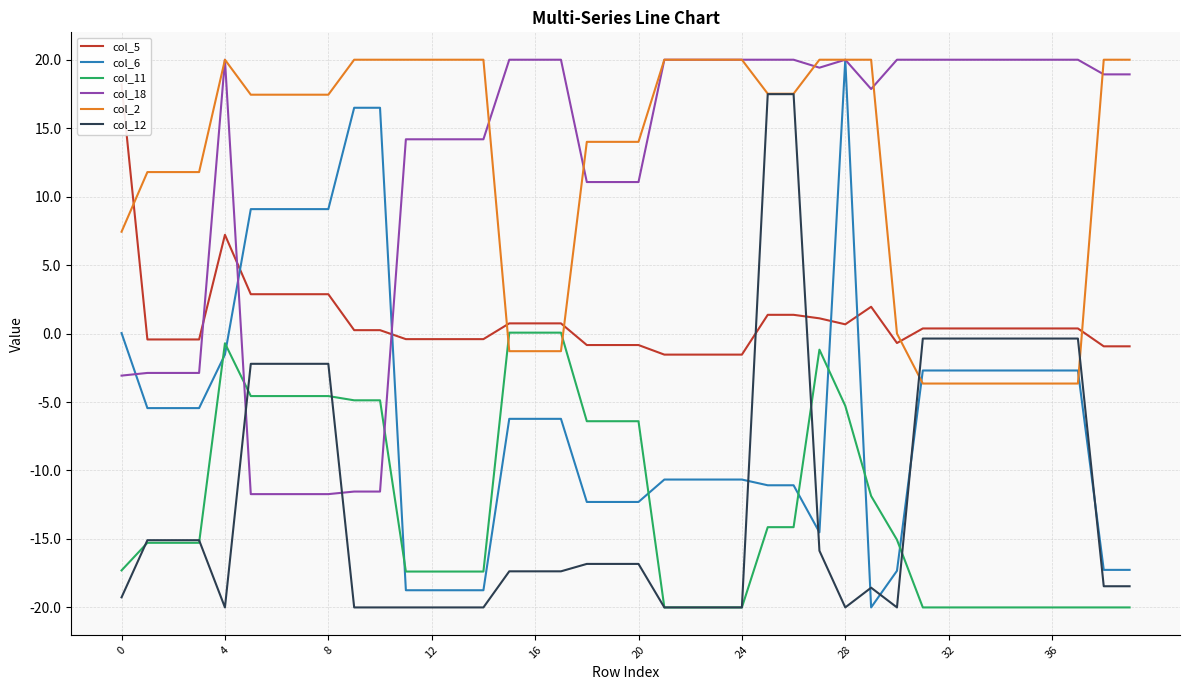

What is the maximum value for col_2?

20.0